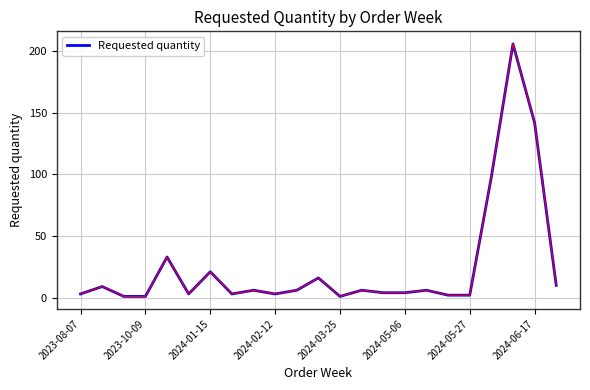

Count the number of categories in the chart.

23